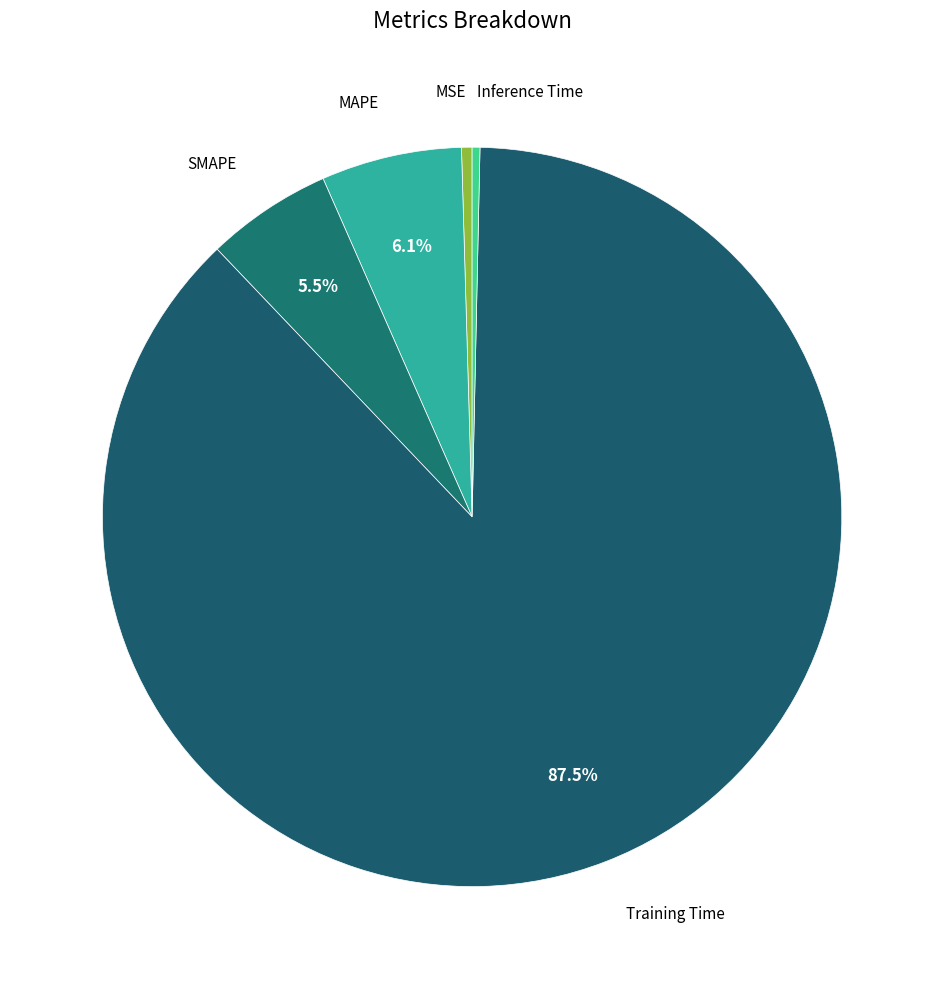

Count the number of slices in the pie.

5